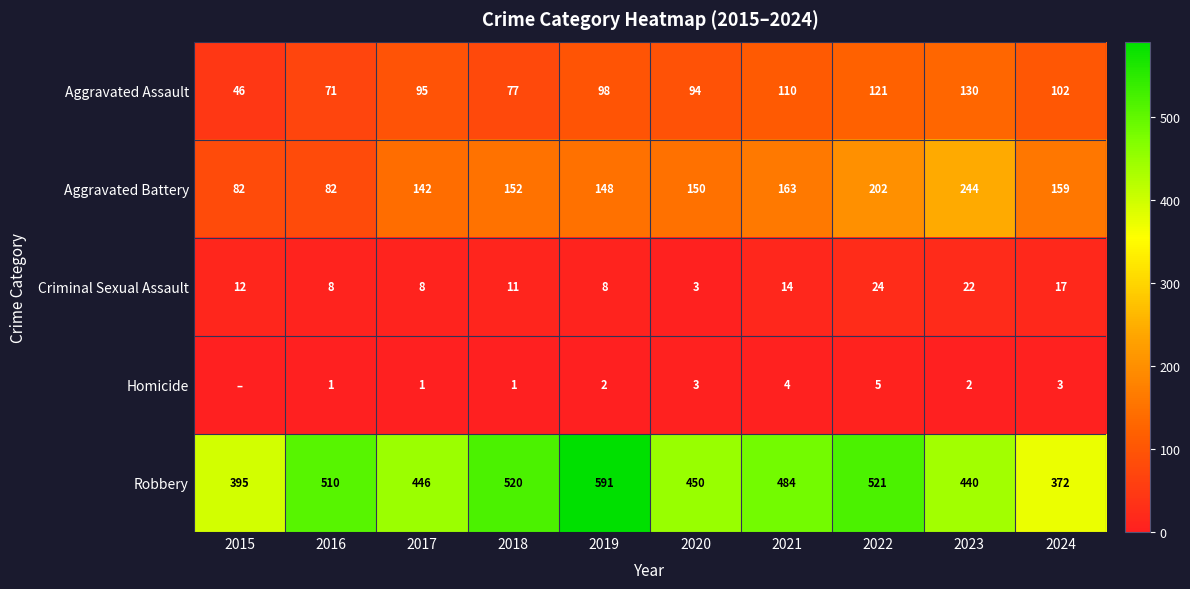

How many categories are shown in the chart?

10